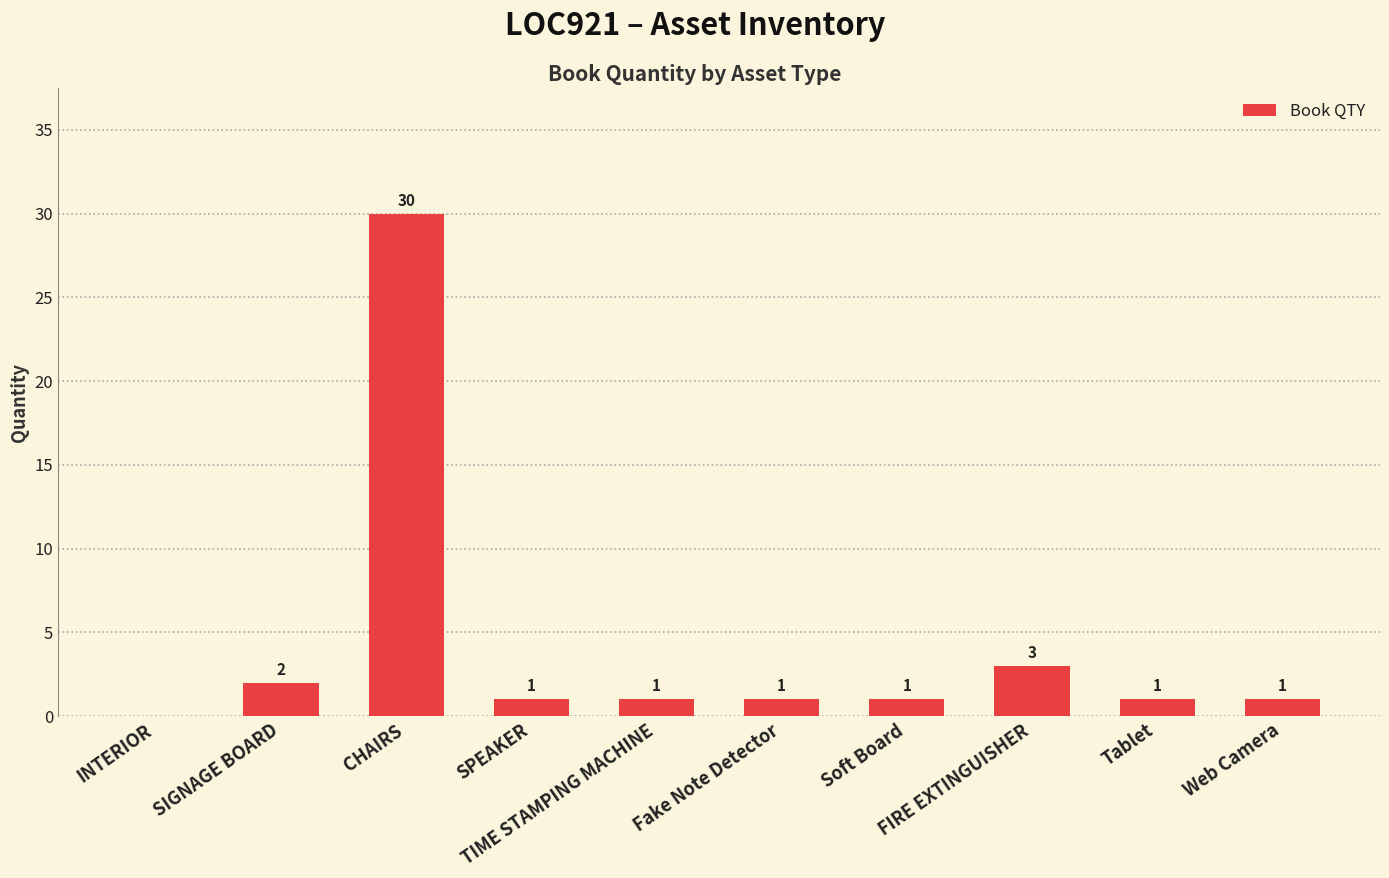

Where is the data nearest to the value 15?

FIRE EXTINGUISHER